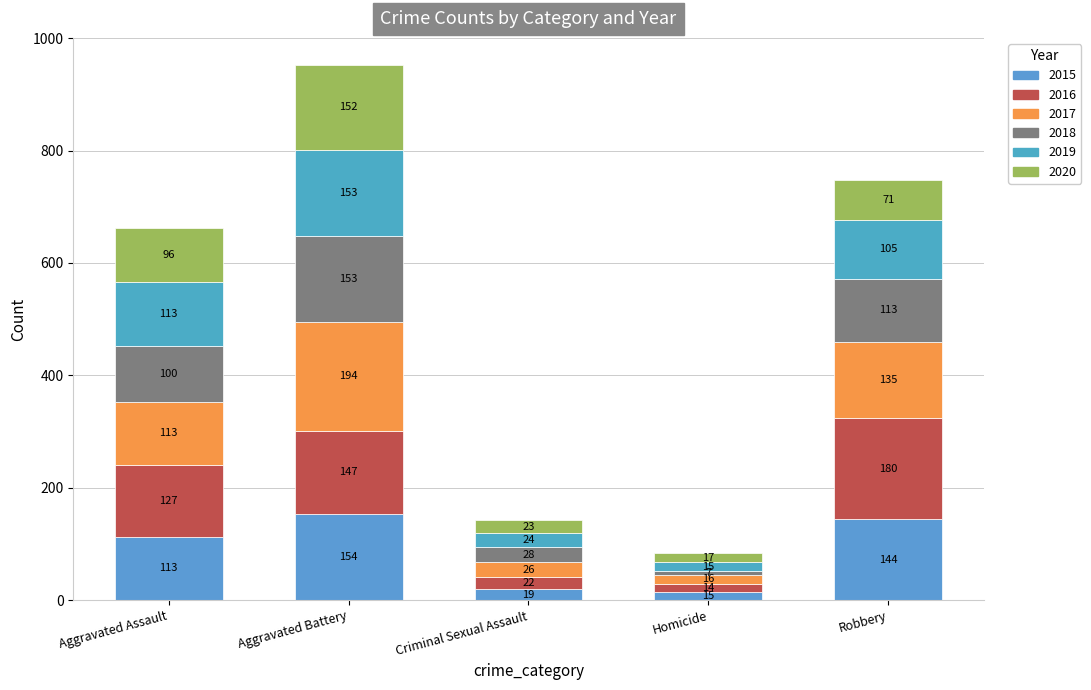

What value does the 2015 series have at Homicide, to the nearest 5?

15